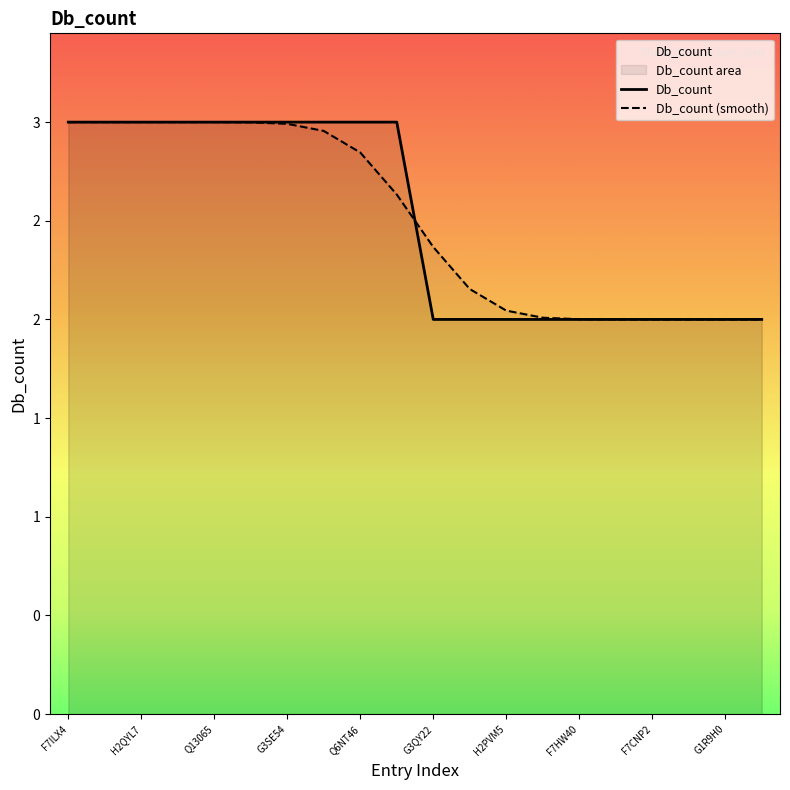

Is it true that Db_count equals 1.4 at Q6NT46?

False